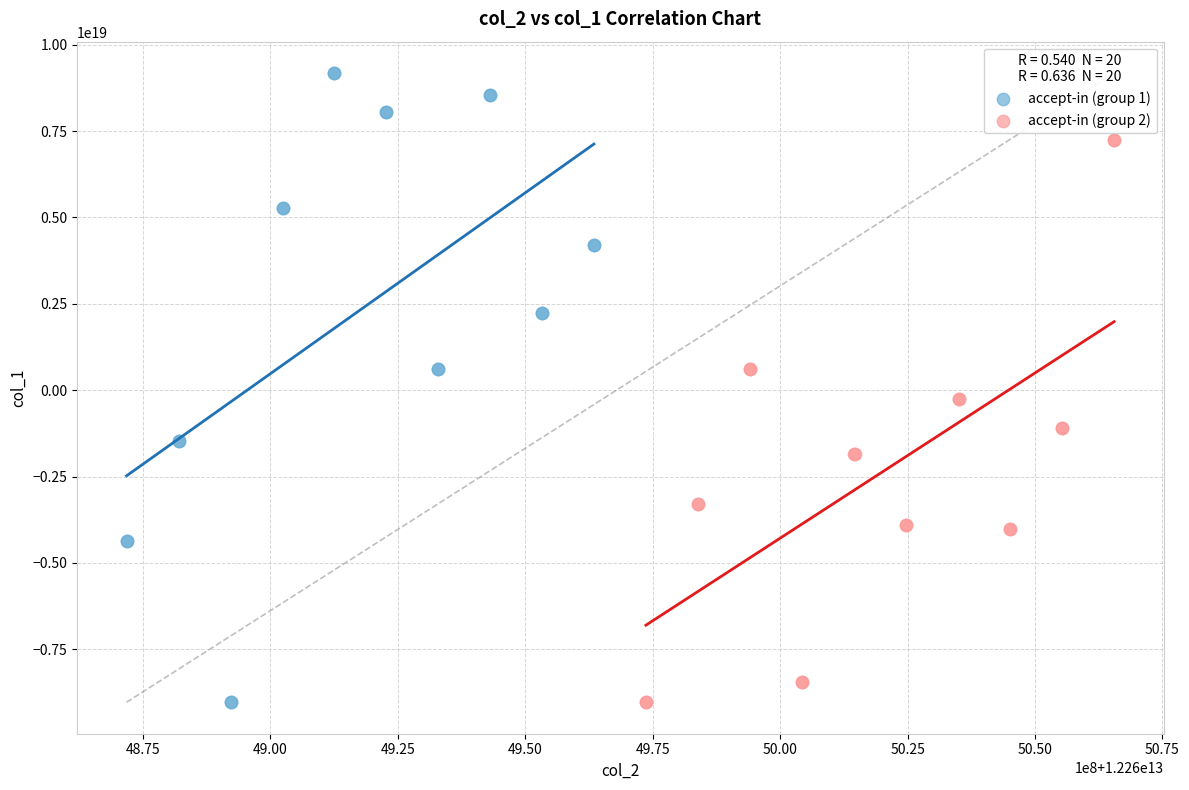

Which series reaches the maximum Y coordinate?

accept-in (group 1)